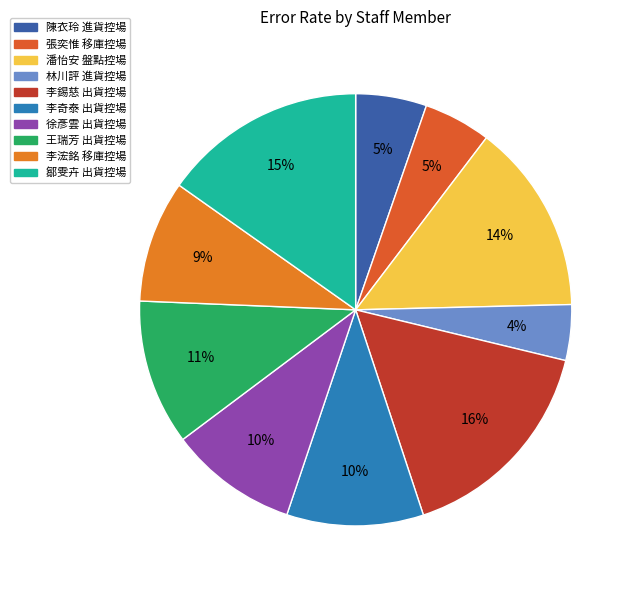

Which category has the smallest portion of the pie?

林川評 進貨控場